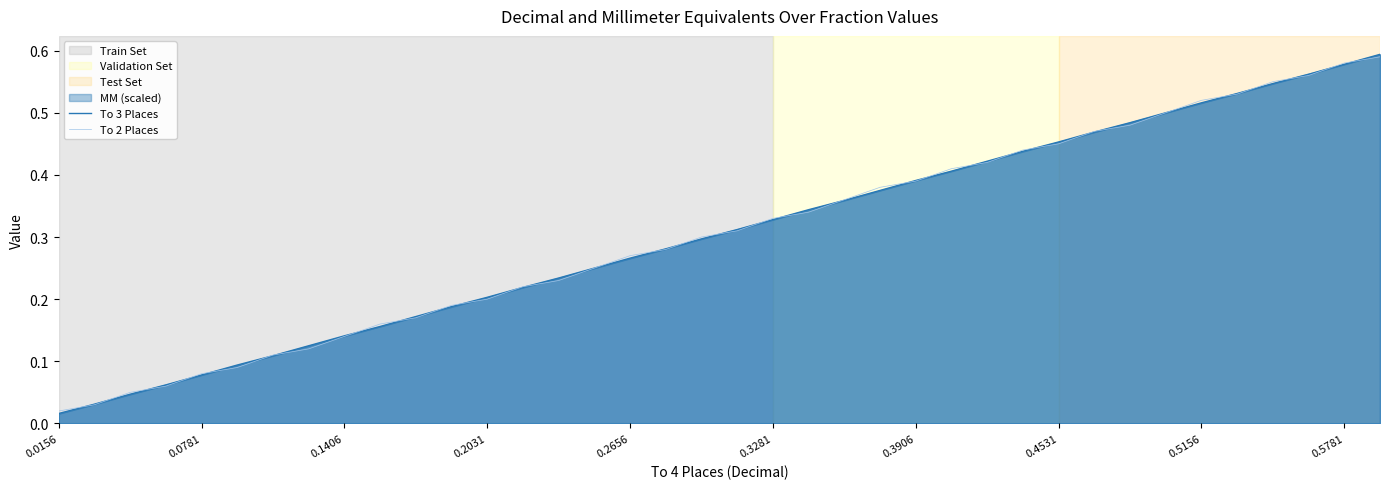

At which label is To 3 Places closest to 0?

0.0156